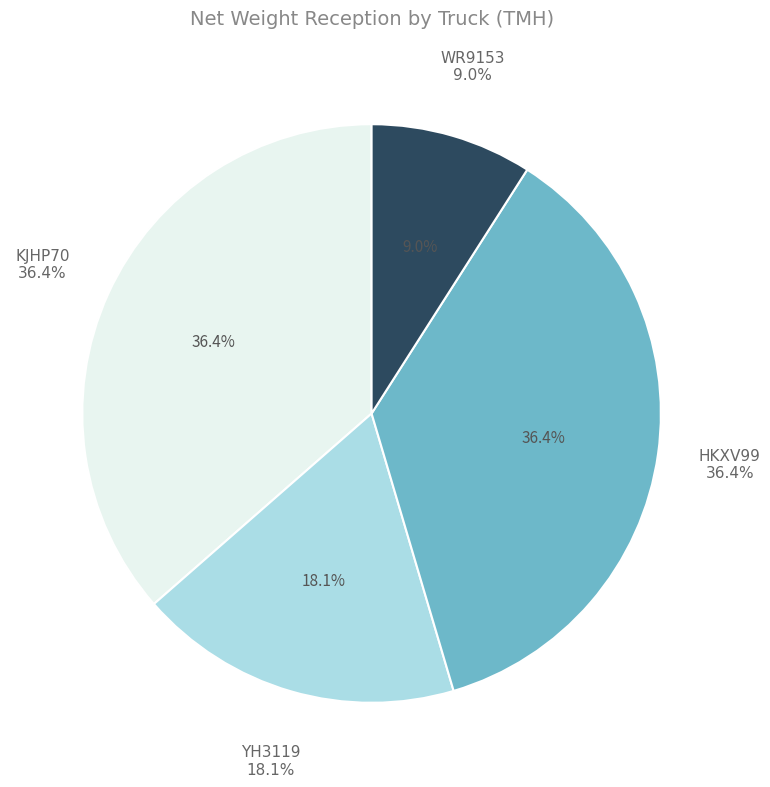

Which slice is the largest?

KJHP70 (1168)